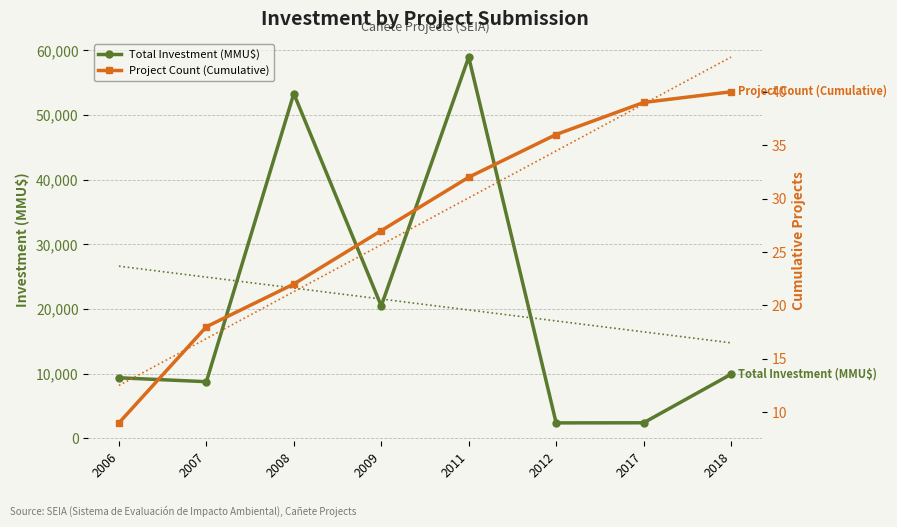

What is the average value of the Total Investment (MMU$) series?

20690